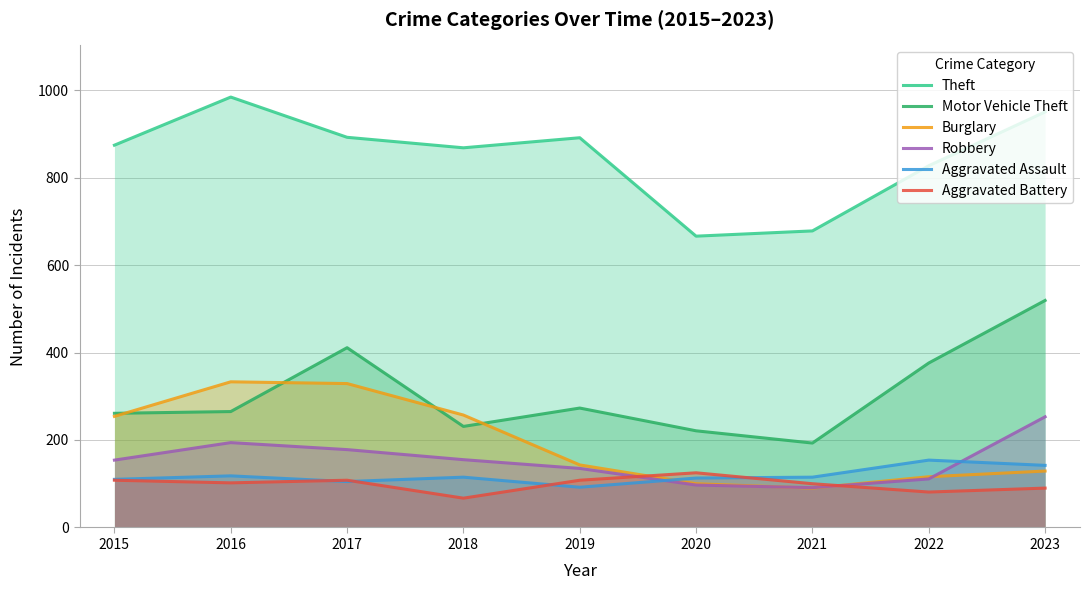

What is the value of the Aggravated Battery point at the 7th from the left?

100